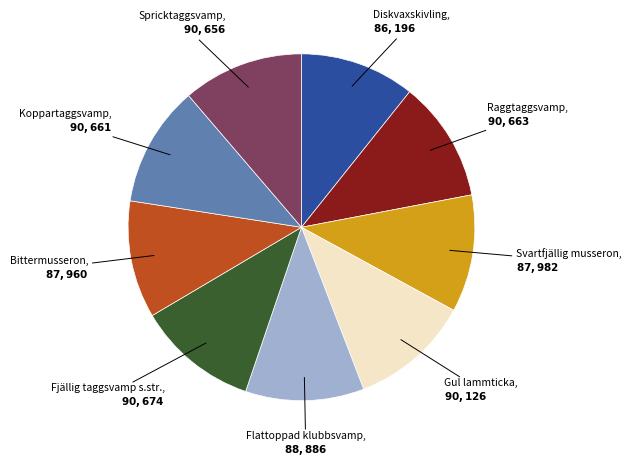

Does any single category account for the majority?

No